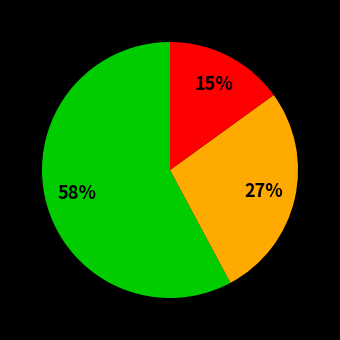

What is the ratio of the value at Orange group to the value at Green group?

0.5